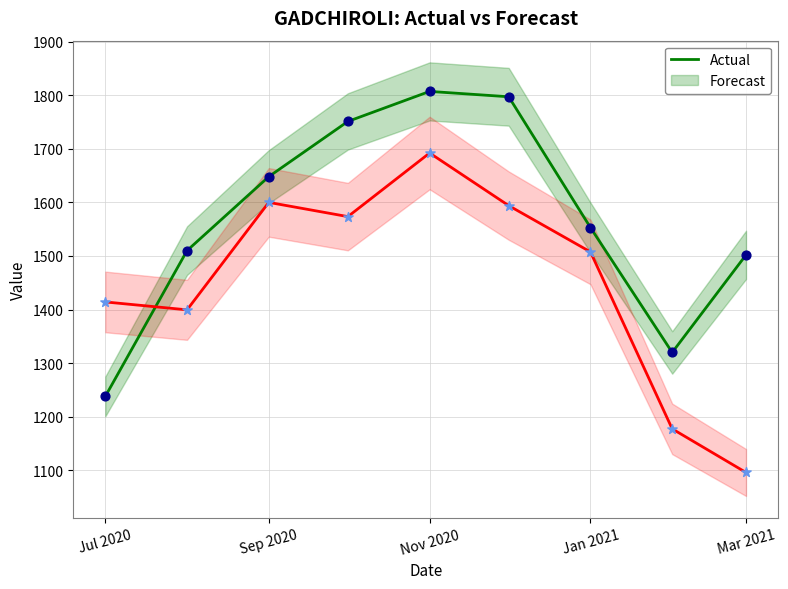

At how many categories does at least one series exceed 1595?

4